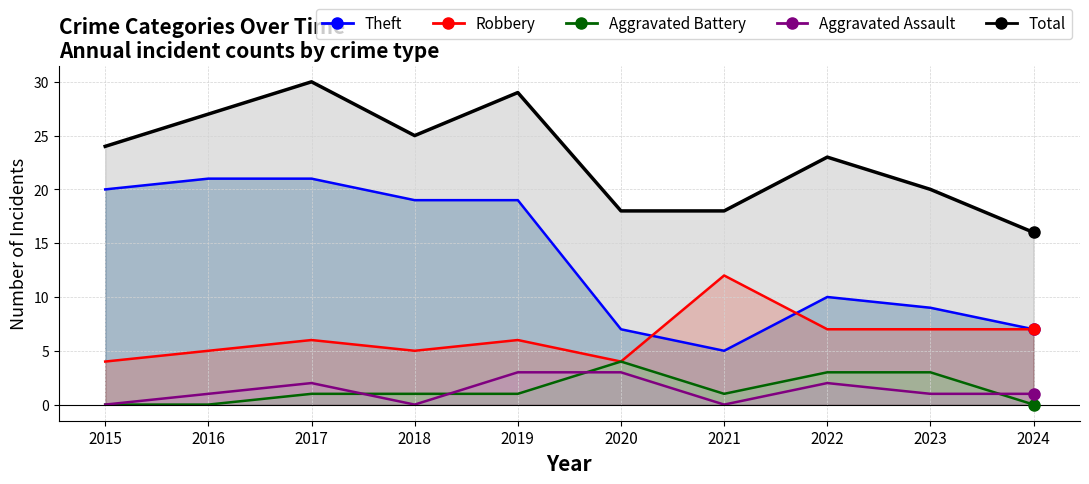

What is the maximum value for Aggravated Assault?

3